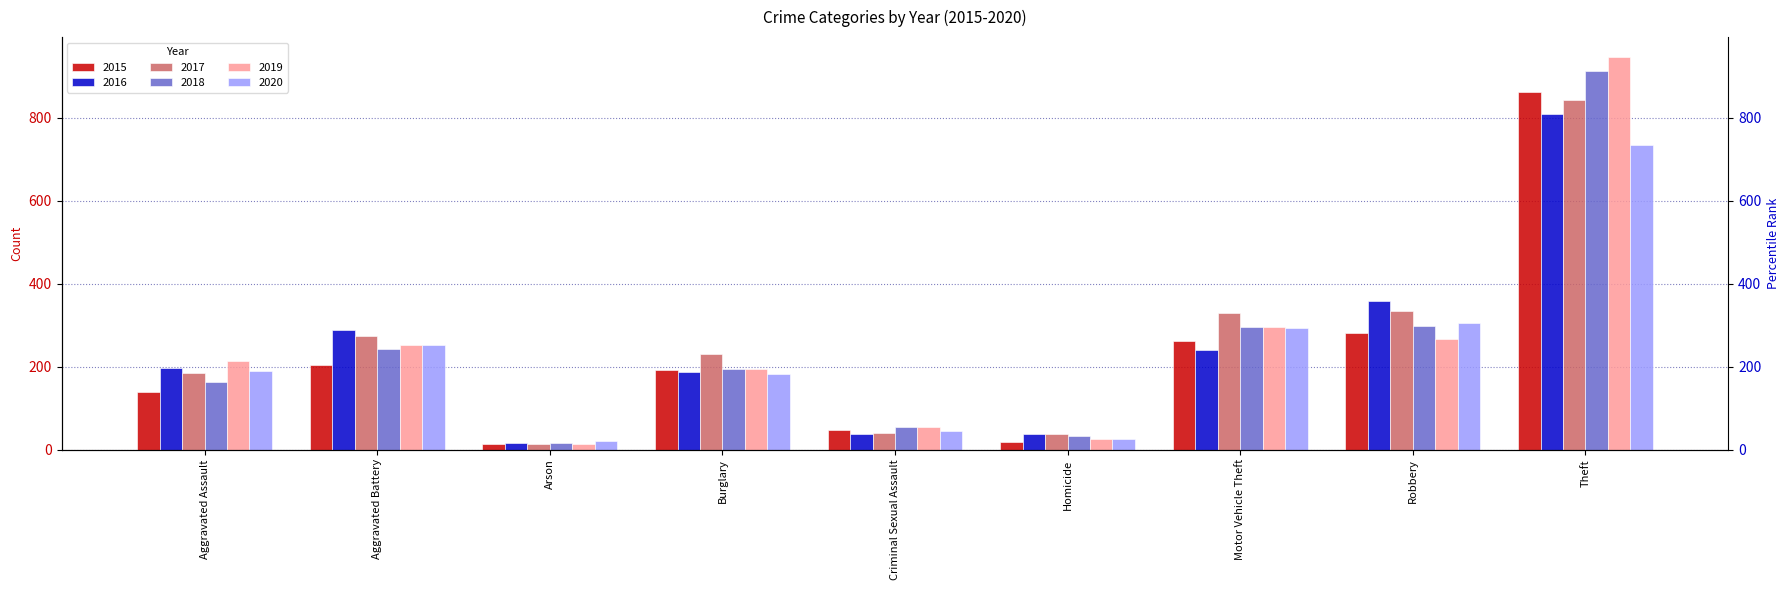

What is the difference between the second highest and minimum values in the 2019 series?

282